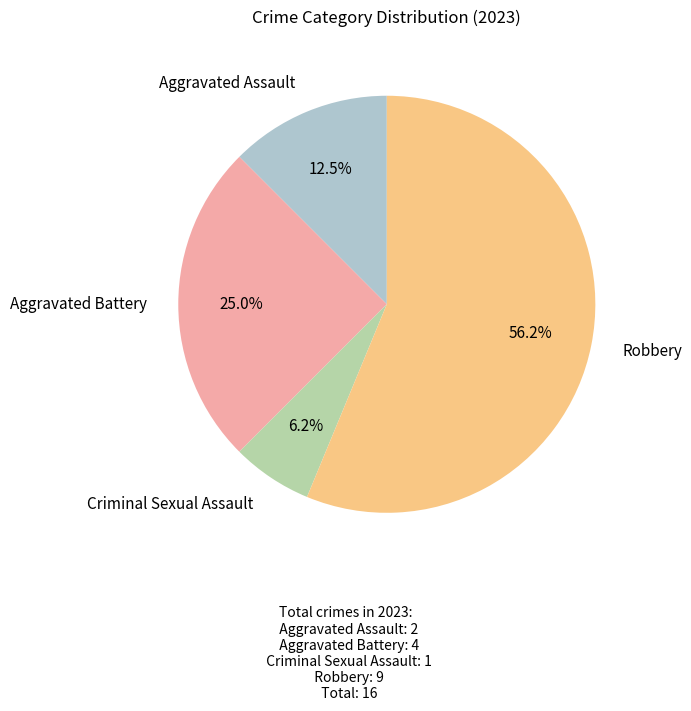

Does any single category account for the majority?

Yes